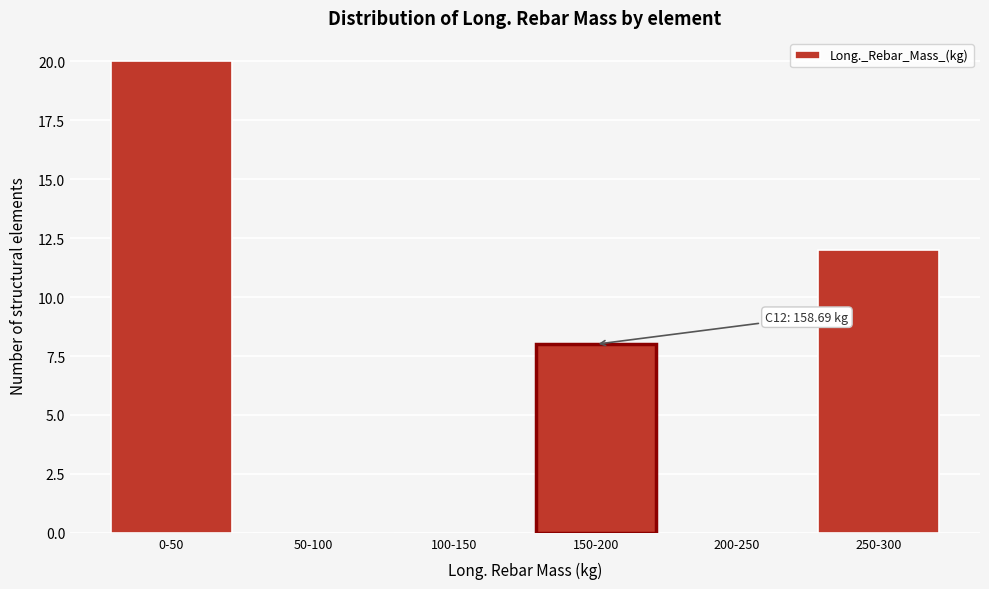

Reading left to right, transcribe all the data shown in this chart.

0-50=20	50-100=0	100-150=0	150-200=8	200-250=0	250-300=12